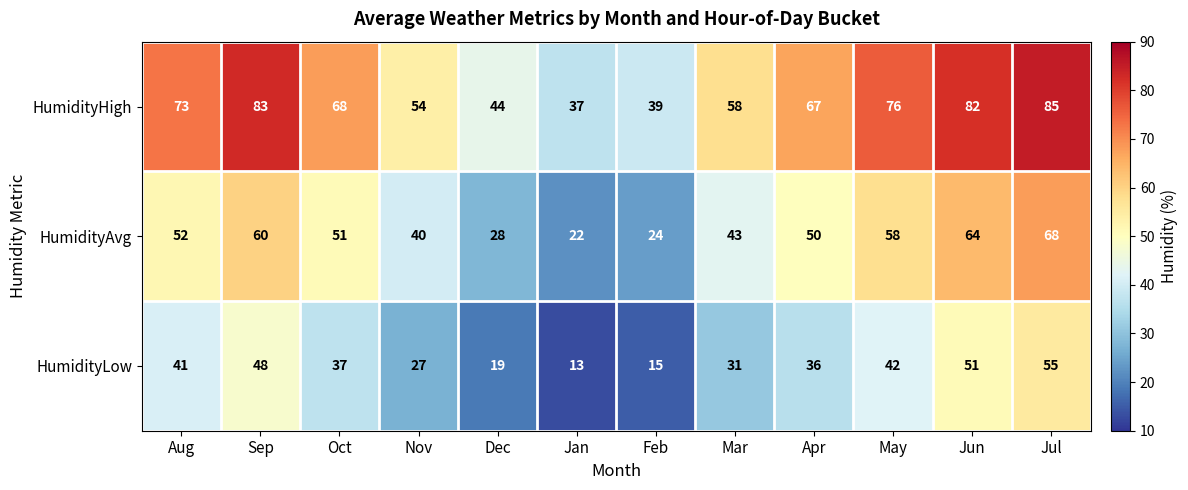

Is it true that HumidityAvg equals 43 at Mar?

True